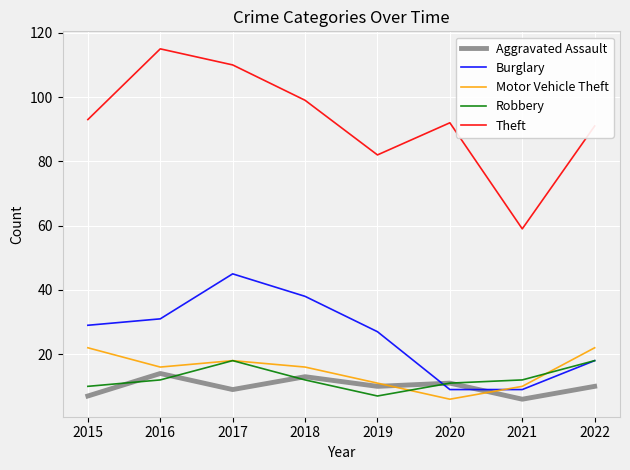

Which series has the largest total across all categories?

Theft